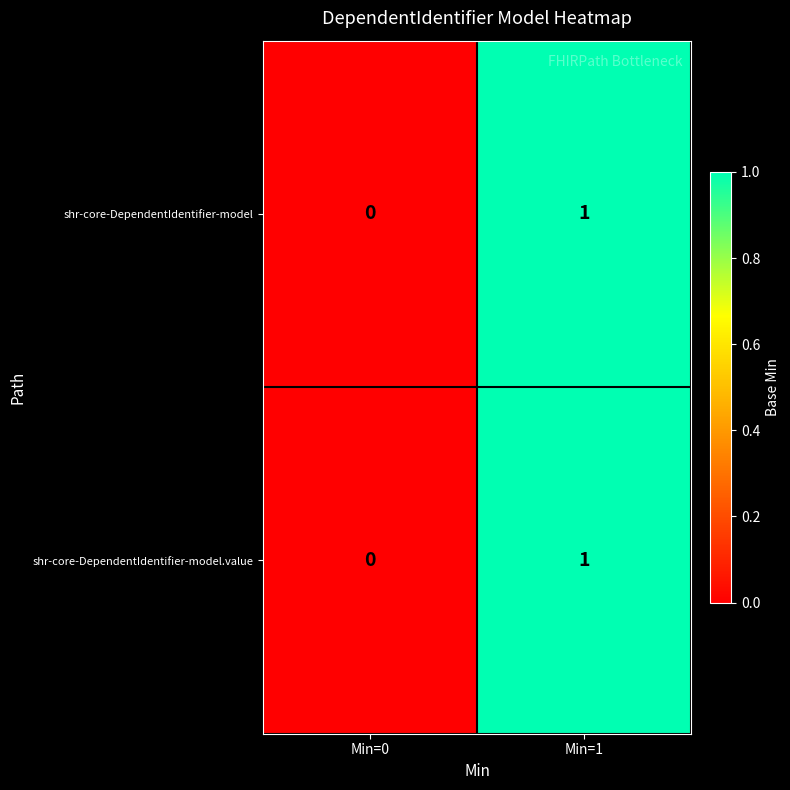

Is it true that shr-core-DependentIdentifier-model equals -1 at Min=0?

False